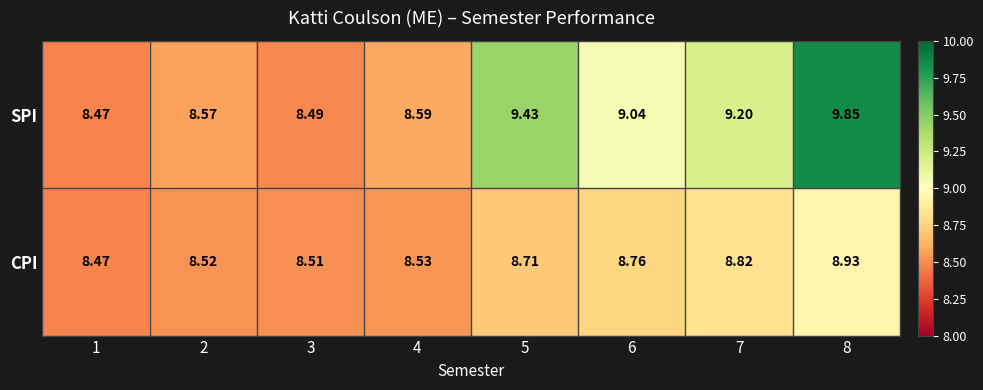

Which series has the largest total across all categories?

SPI